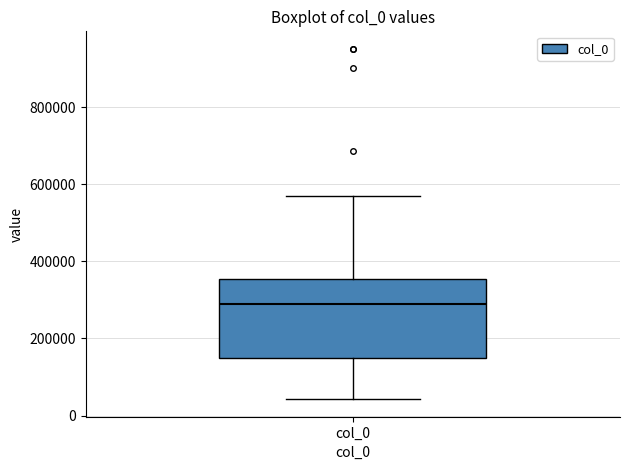

Read this box plot against the y-axis: the position of the median line, the range covered by the box, and the ends of both whiskers. The values are not printed on the chart, so give them approximately, as read against the axis.

median 300000, box 160000 to 360000, whiskers 40000 to 560000